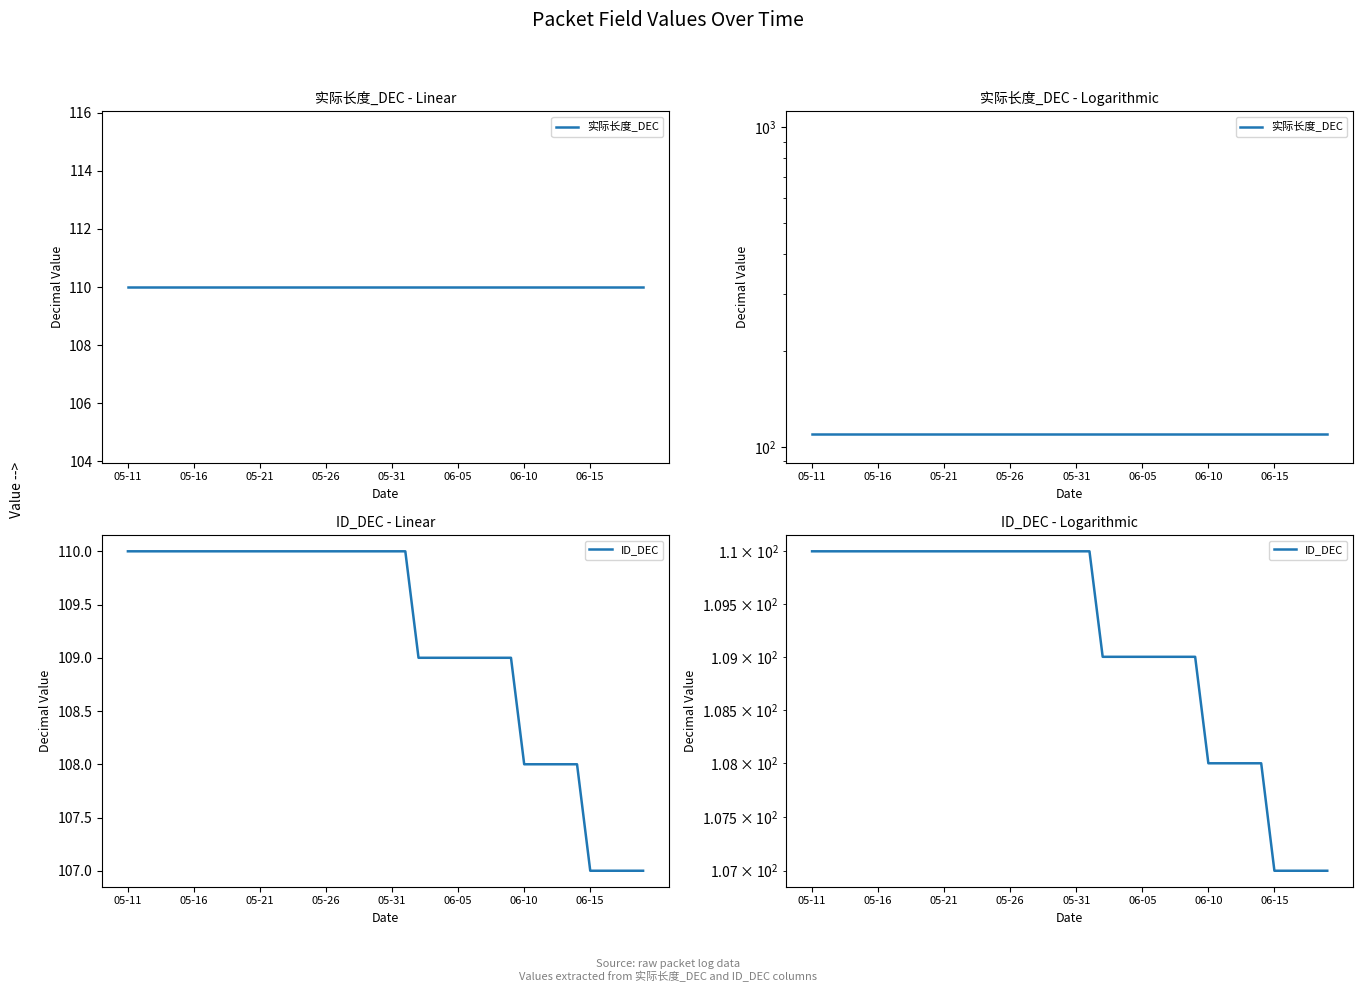

What is the difference between the ID_DEC values at 05-11 and 06-05?

1